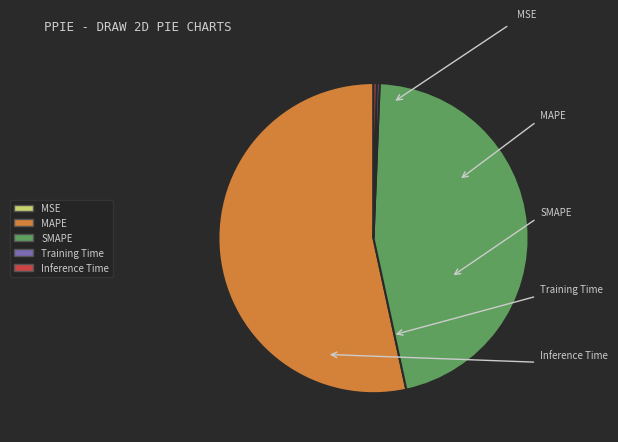

To the nearest percent, what is the difference between the Inference Time and MAPE slice percentages?

53%